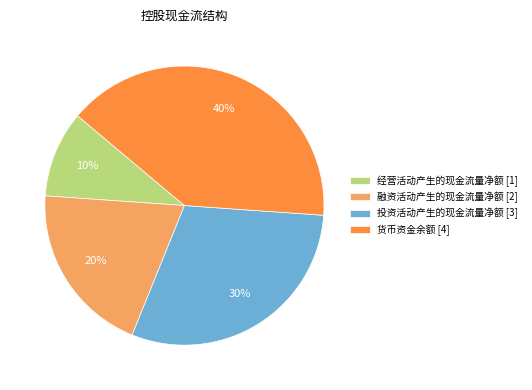

Does 投资活动产生的现金流量净额 represent more than half of the total?

No